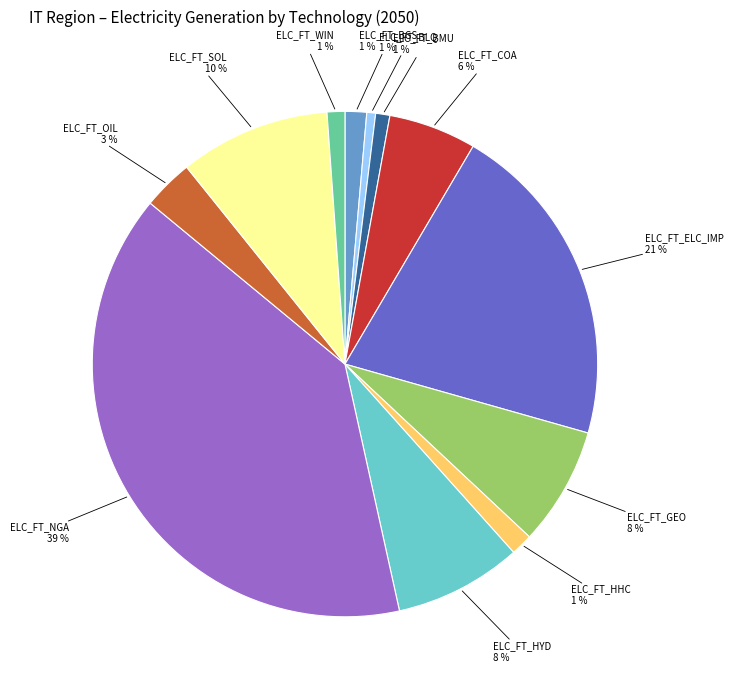

Combined, do ELC_FT_COA and ELC_FT_HYD account for over 50%?

No